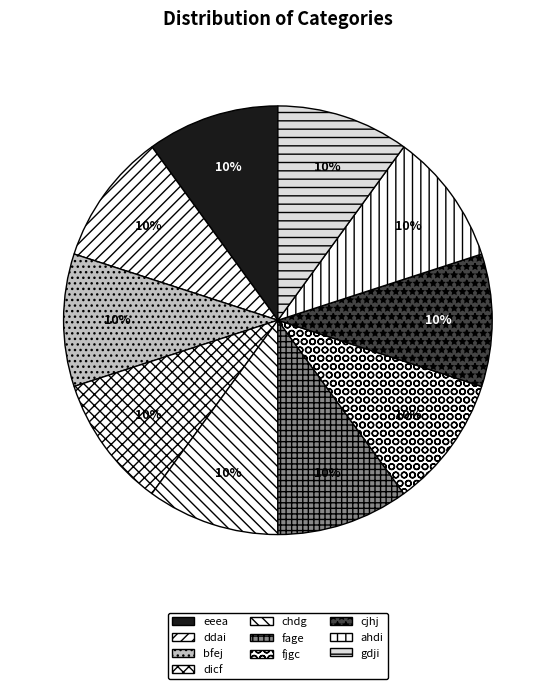

How many segments does this pie chart have?

10